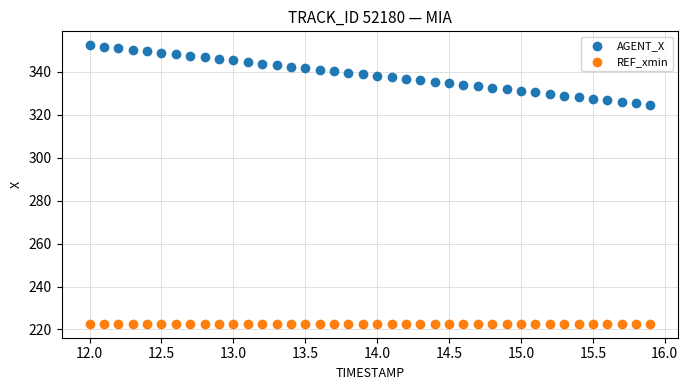

Which series contains the lowest Y value?

REF_xmin